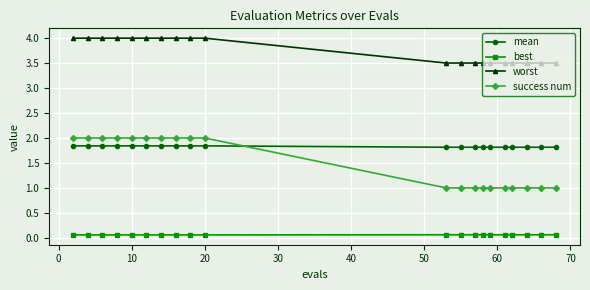

What is the minimum value shown in the chart?

0.1